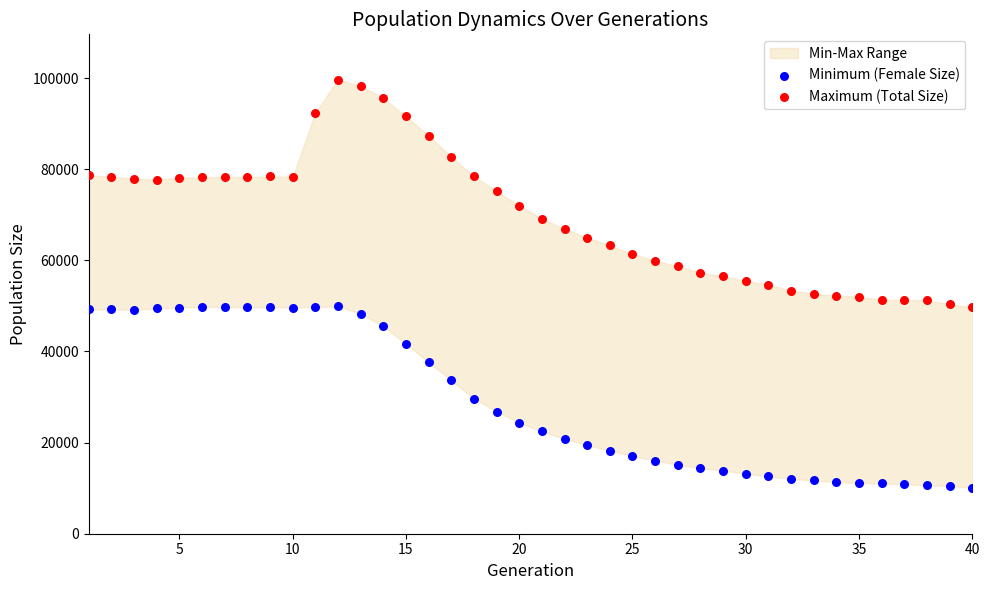

What is the X range (max minus min) for the scatter plot?

39